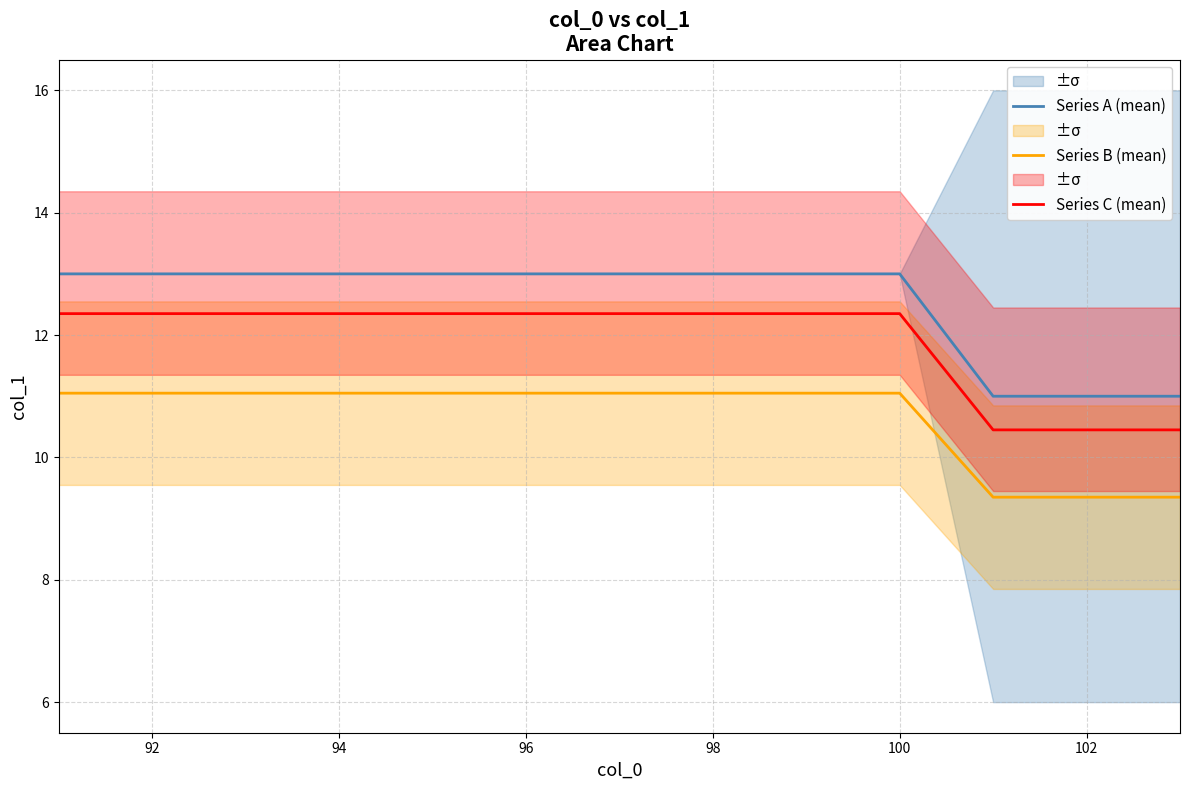

True or false: Series A (mean) and Series C (mean) intersect in this chart.

False